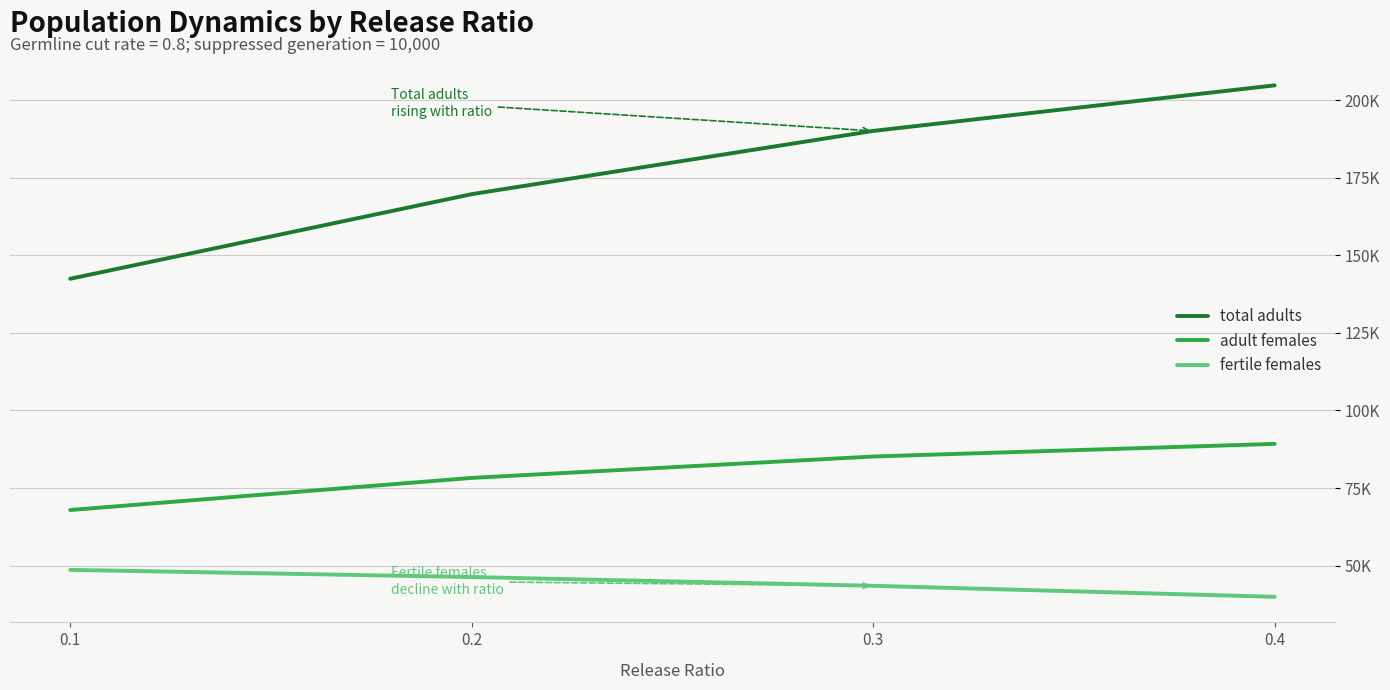

At 0.3, list the series in order from smallest to largest.

fertile females, adult females, total adults